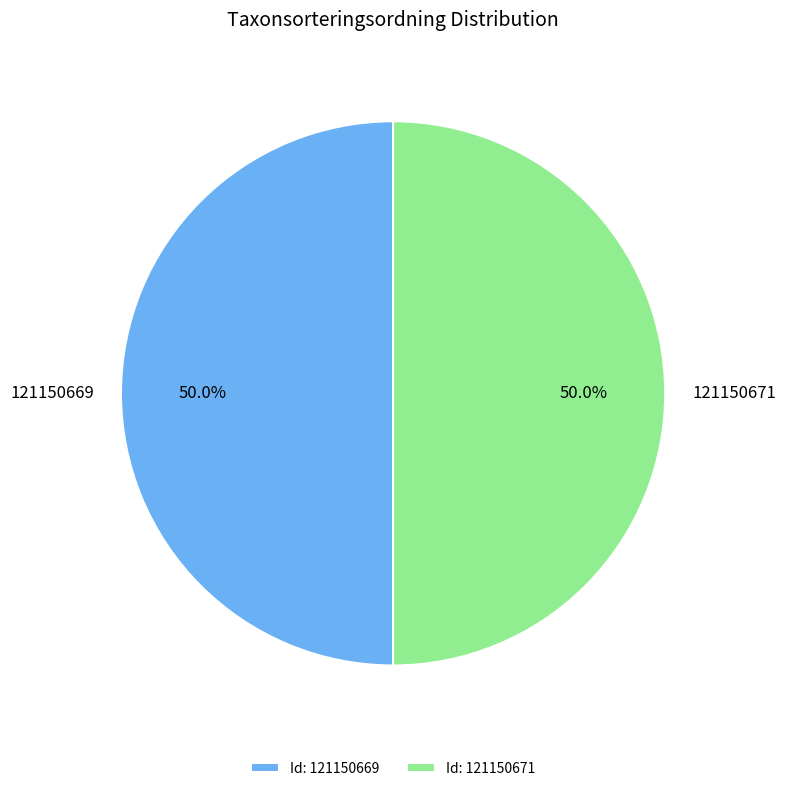

Approximately how many times larger is the value at 121150669 compared to 121150671?

1.0